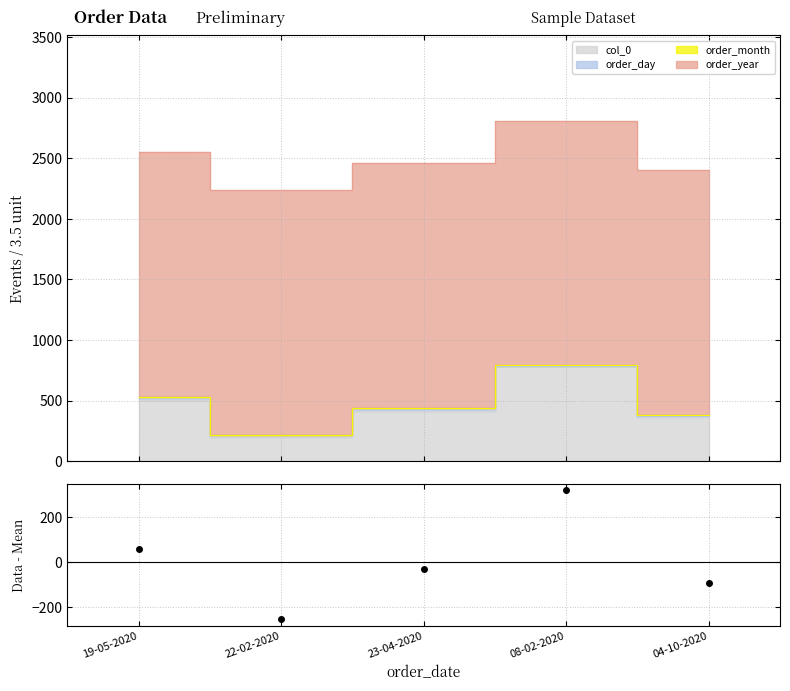

What position from the right is 22-02-2020?

4